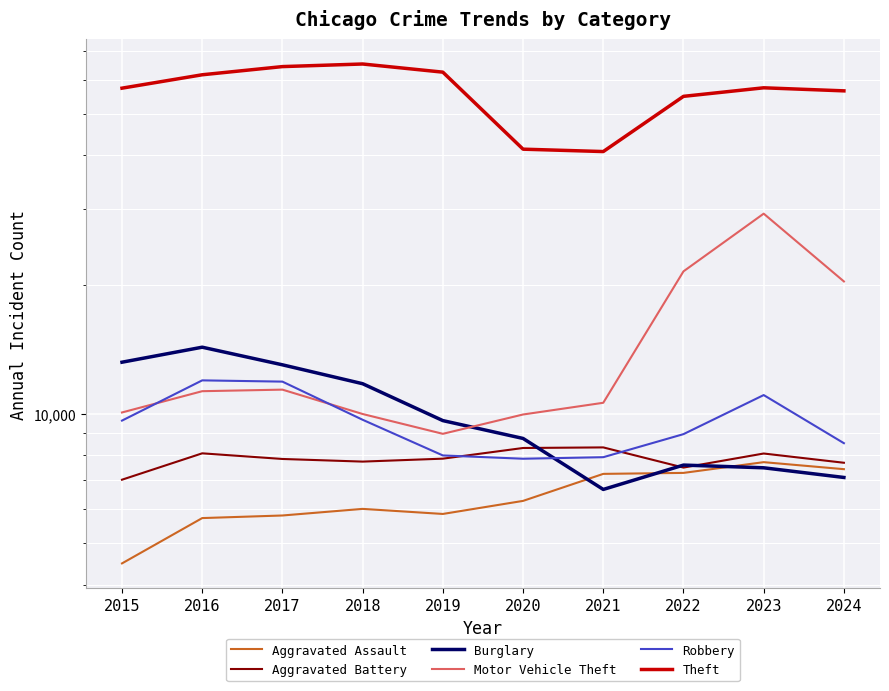

How many categories are shown in the chart?

10